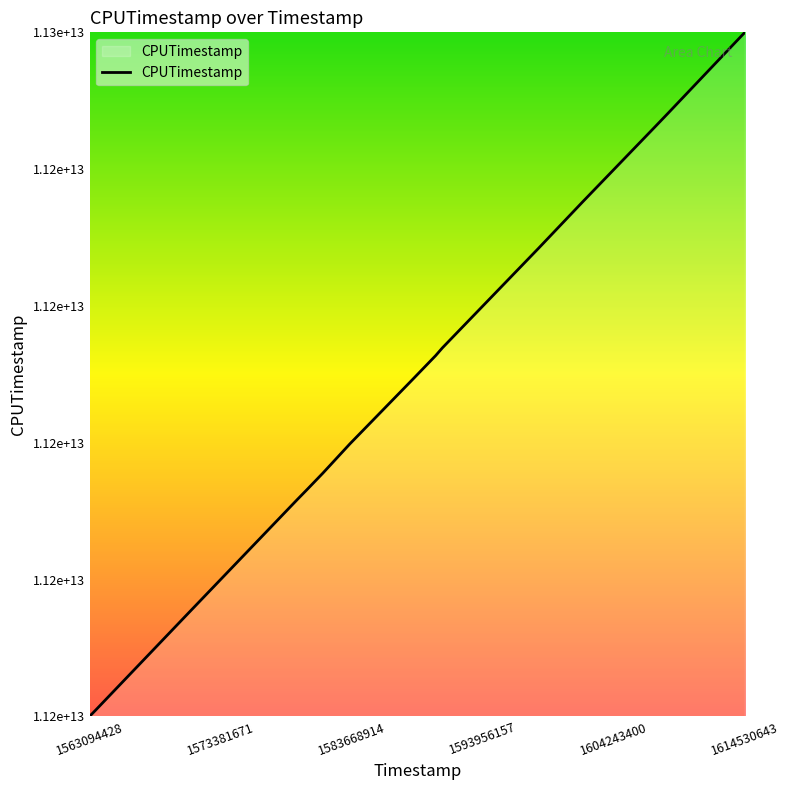

Reading left to right, list all the values displayed in this chart.

11199058041263	11199566936133	11206796719938	11215386368435	11216112628545	11217164875194	11217371008388	11219575165807	11224443059218	11226217065911	11226795310006	11227315137646	11234294864157	11237800469746	11243452145184	11244501281303	11250545644144